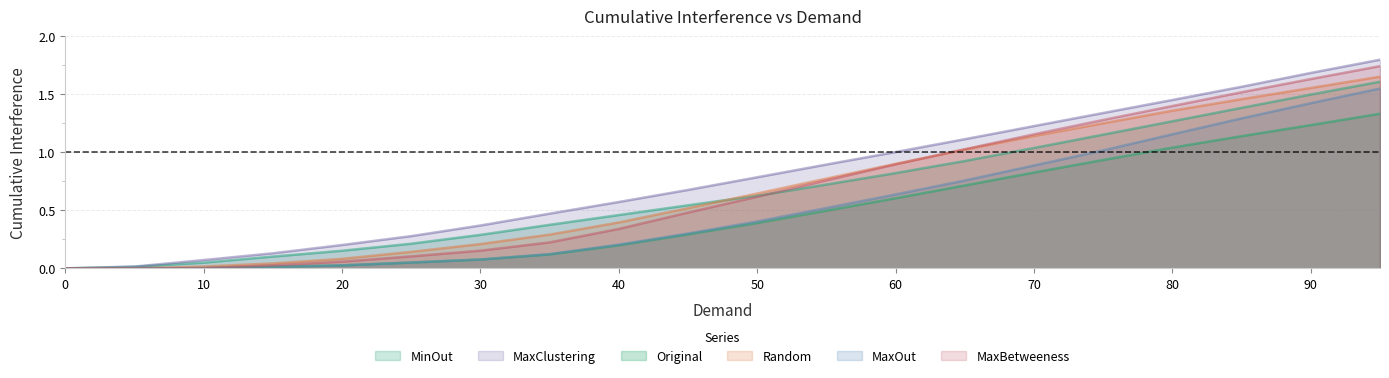

Between 80 and 85, which series saw the biggest shift?

MaxOut